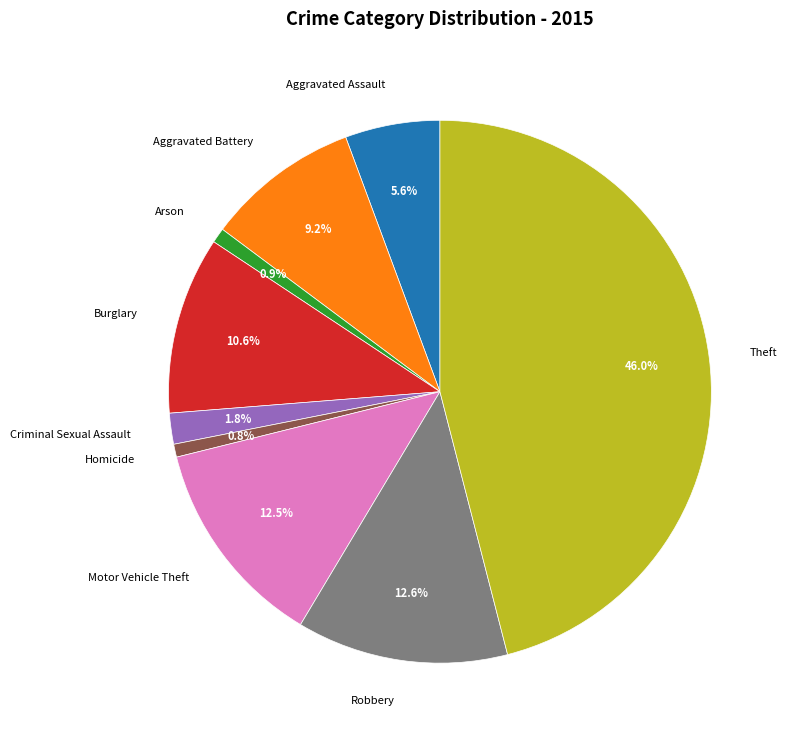

Approximately how many times larger is the value at Motor Vehicle Theft compared to Robbery?

1.0